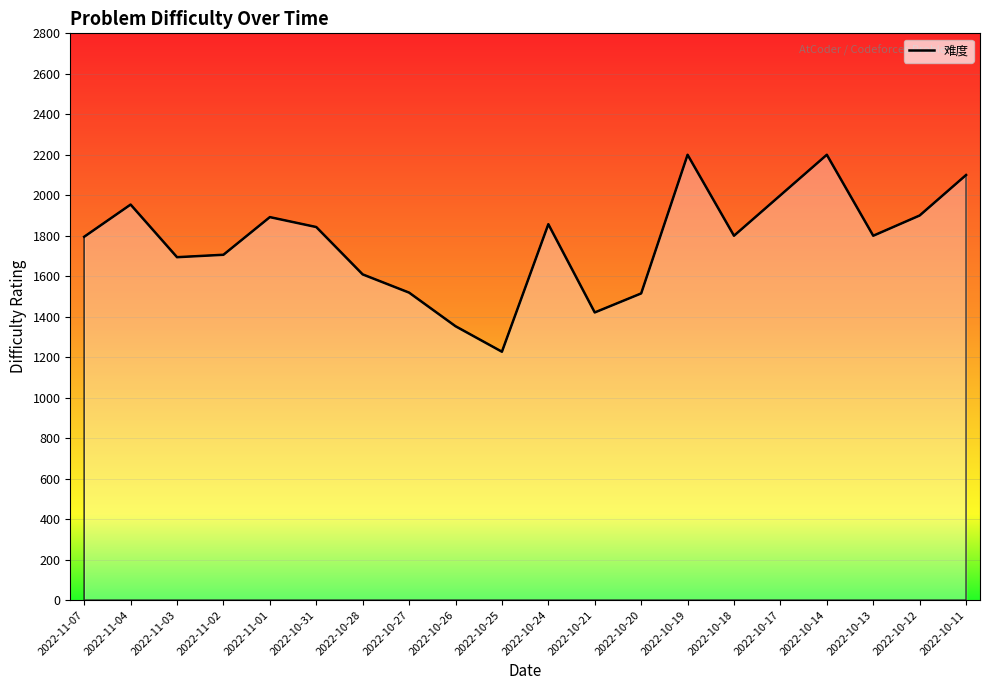

Between 2022-10-28 and 2022-11-02, which is larger?

2022-11-02